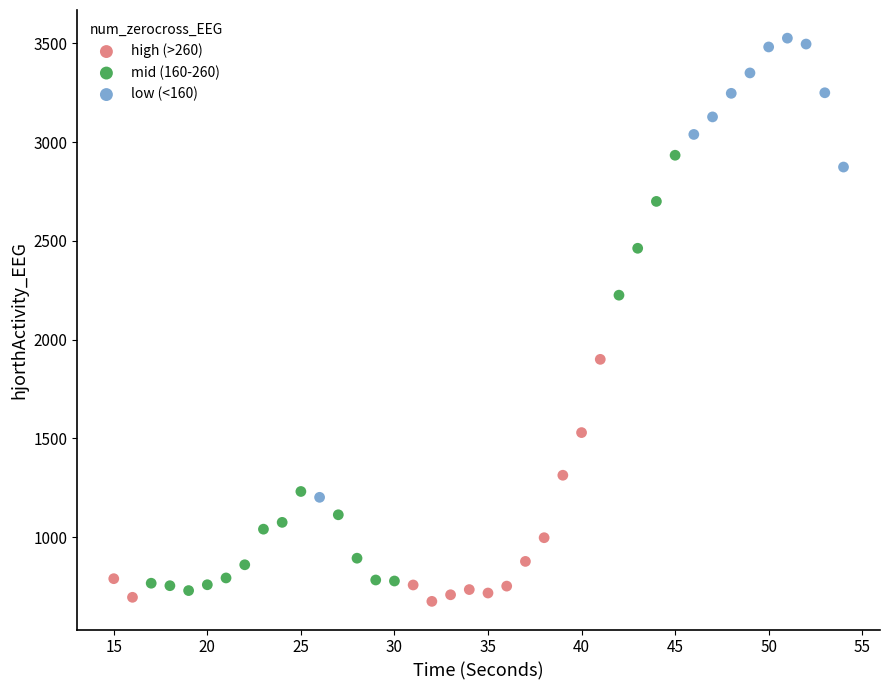

Which series contains the highest Y value?

low (<160)